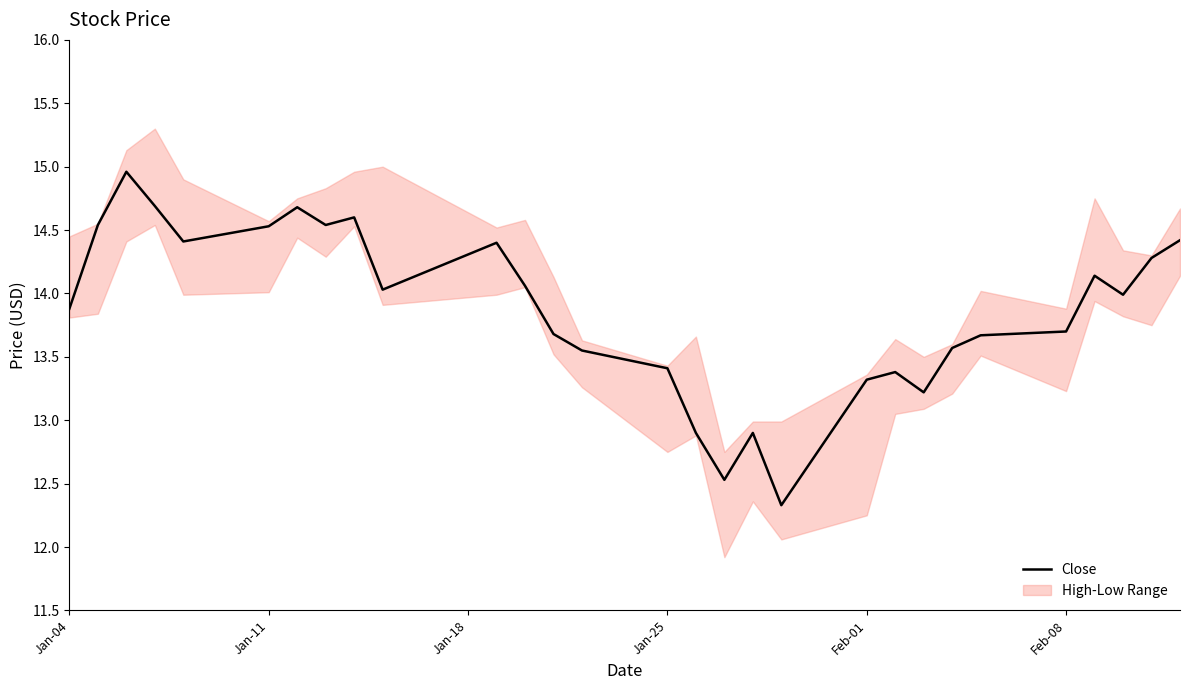

At which label does Close first exceed 13?

Jan-04